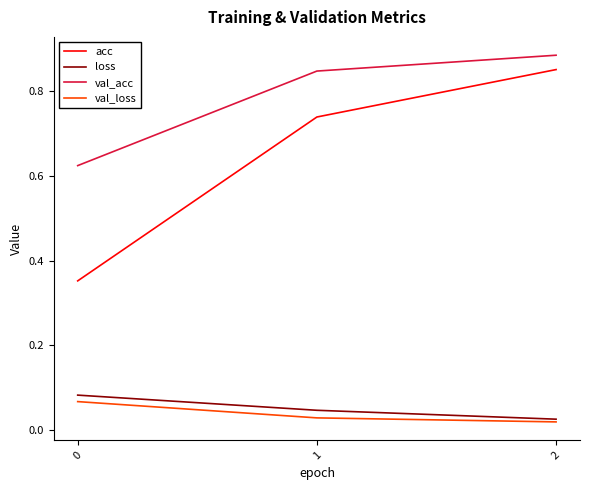

Rank the series at 0 from lowest to highest value.

val_loss, loss, acc, val_acc